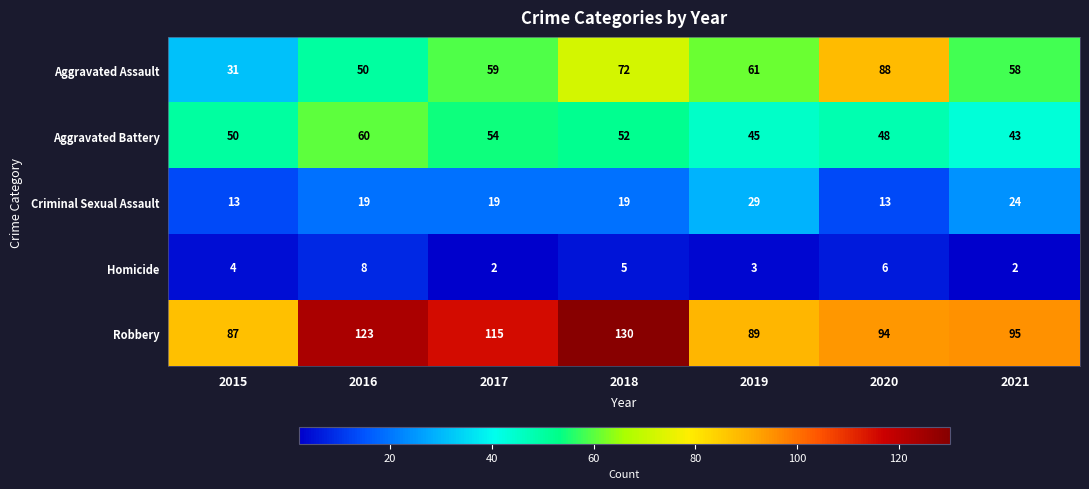

List the labels in order of Aggravated Battery value, smallest first.

2021, 2019, 2020, 2015, 2018, 2017, 2016